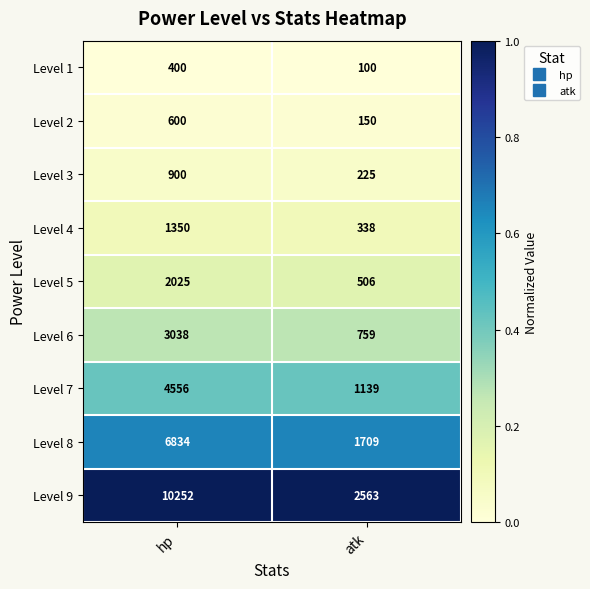

The value of Level 6 at atk is 186. True or false?

False